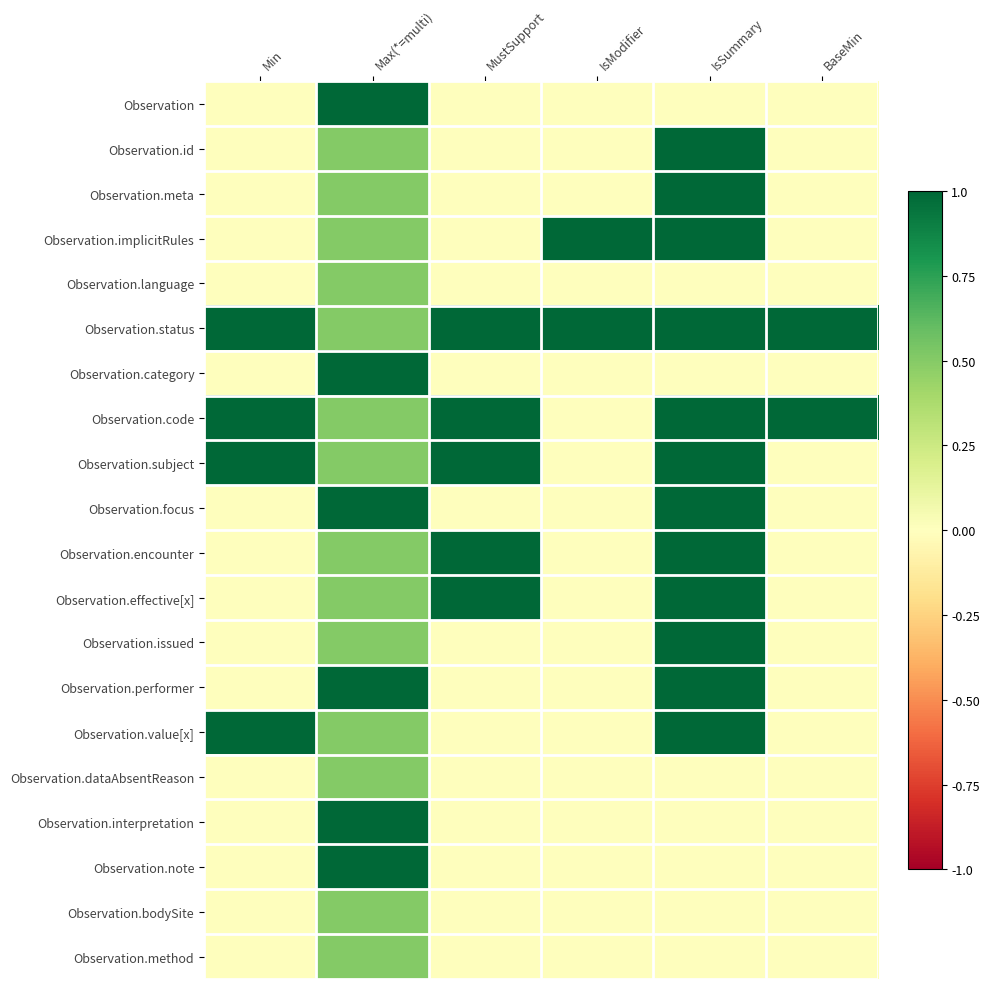

At which category is the sum across all series the highest?

Max(*=multi)